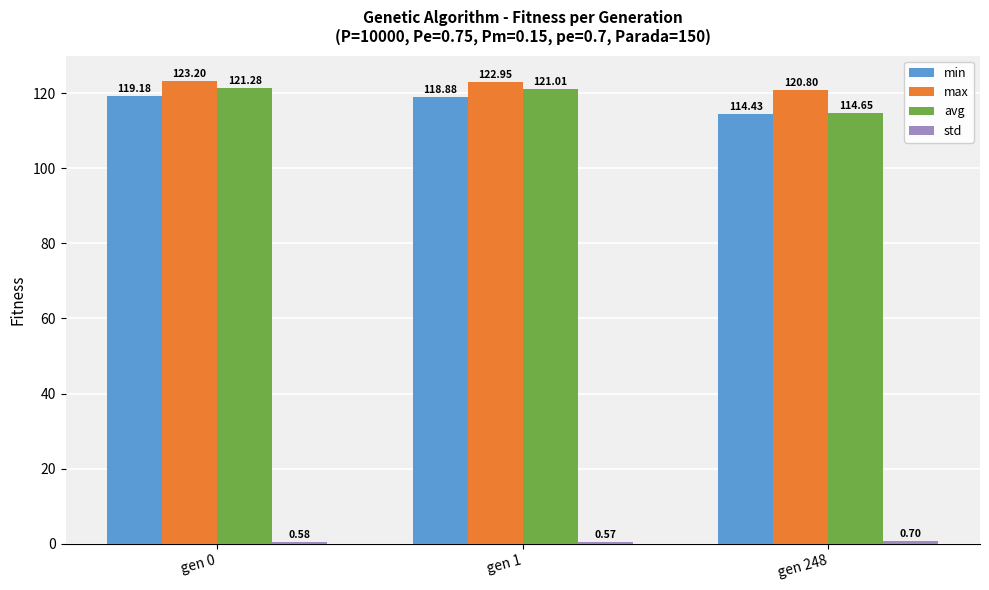

Between gen 0 and gen 248, which series saw the biggest shift?

avg